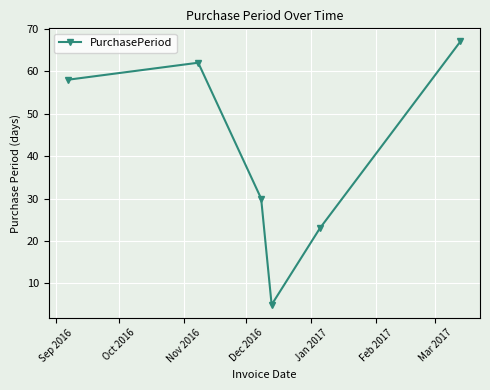

What is the minimum value shown in the chart?

5